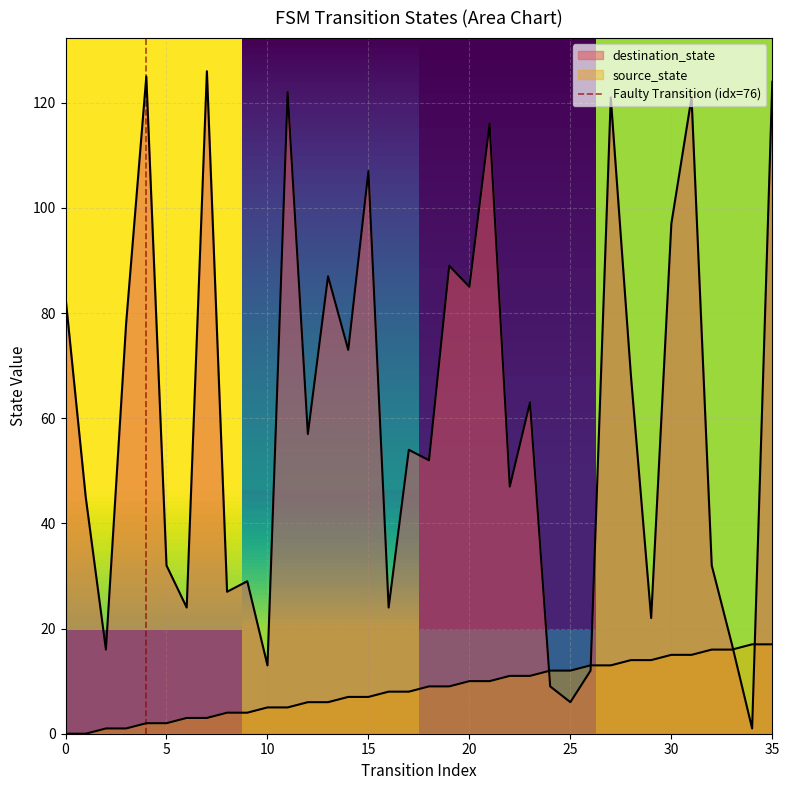

What is the value of the destination_state point at the 14th from the left?

87